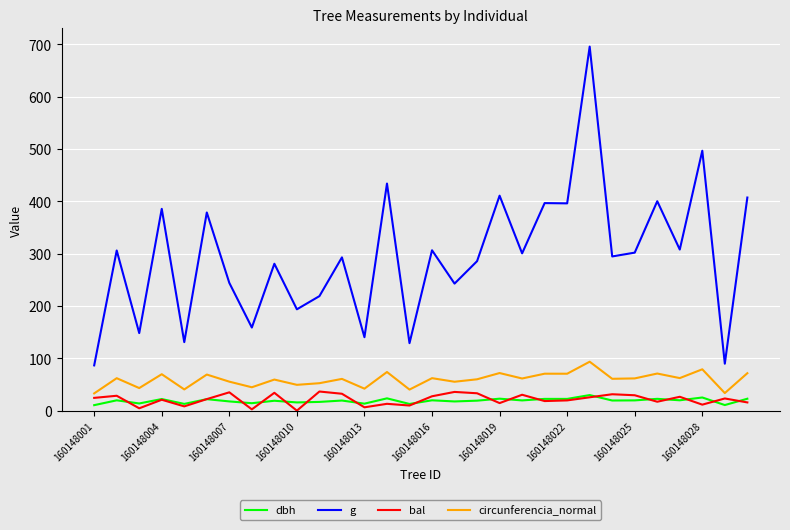

Which series has the largest range (max minus min)?

g